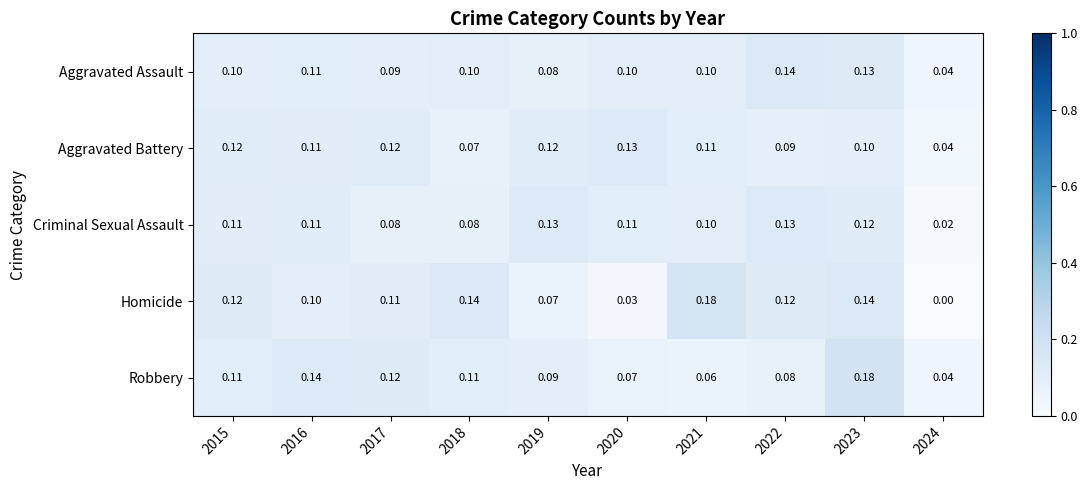

Which series has the largest range (max minus min)?

Homicide